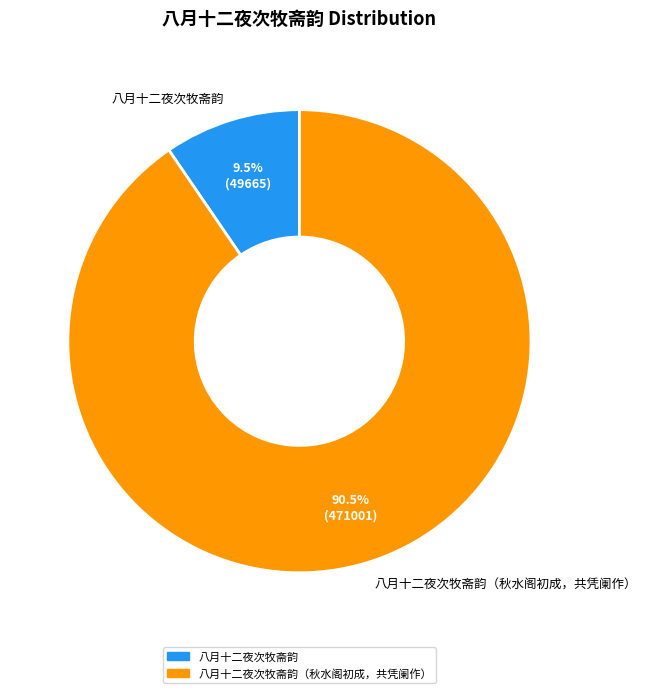

Rank the categories by value from lowest to highest.

八月十二夜次牧斋韵, 八月十二夜次牧斋韵（秋水阁初成，共凭阑作）